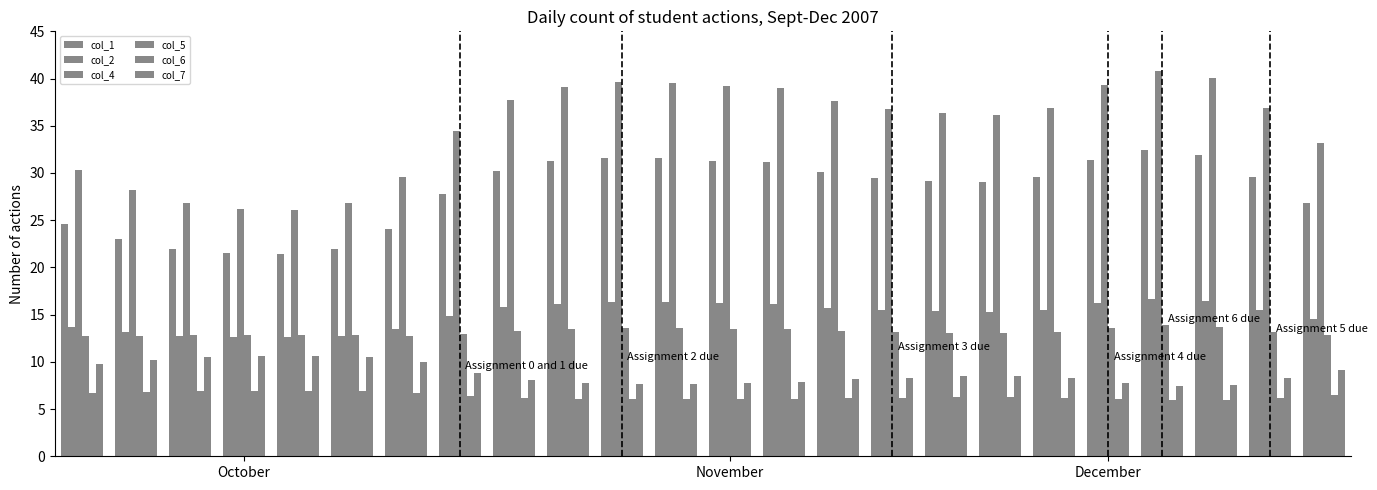

What is the average value of the col_4 series?

34.9